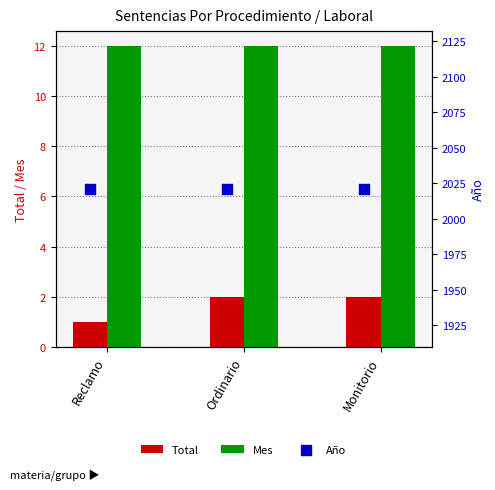

At how many categories does at least one series exceed 1219?

3